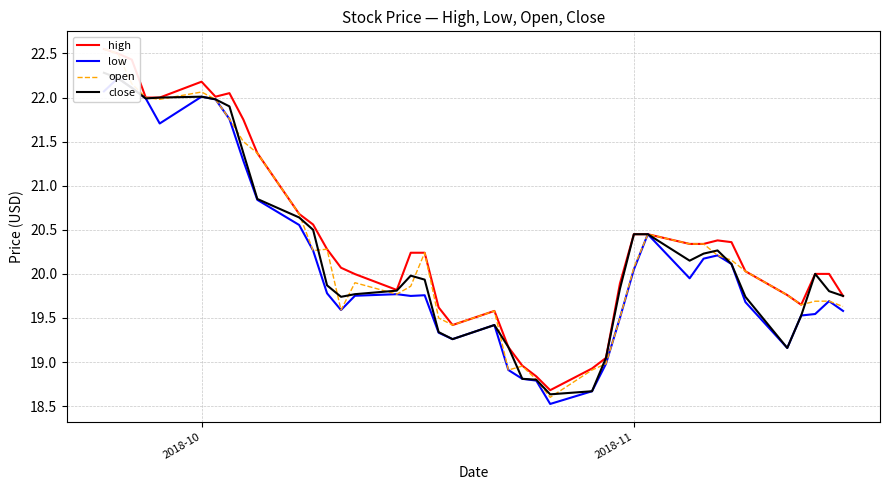

How many lines are shown in the chart?

4